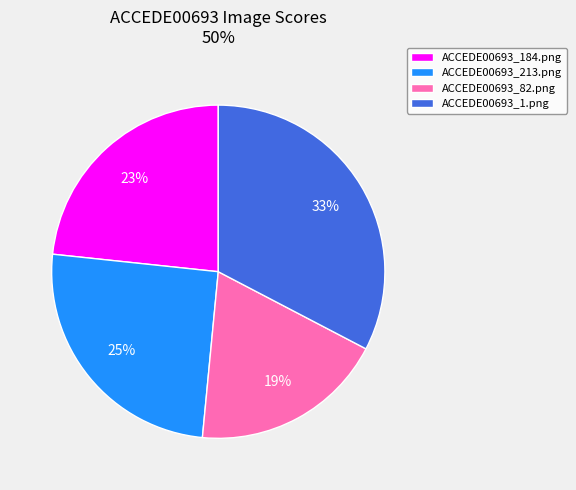

To the nearest percent, what is the difference between the ACCEDE00693_1.png and ACCEDE00693_213.png slice percentages?

8%